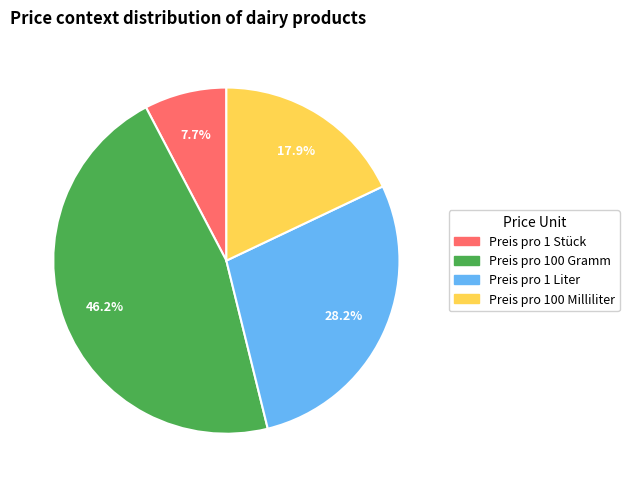

What percentage is the Preis pro 100 Milliliter slice, to the nearest percent?

18%